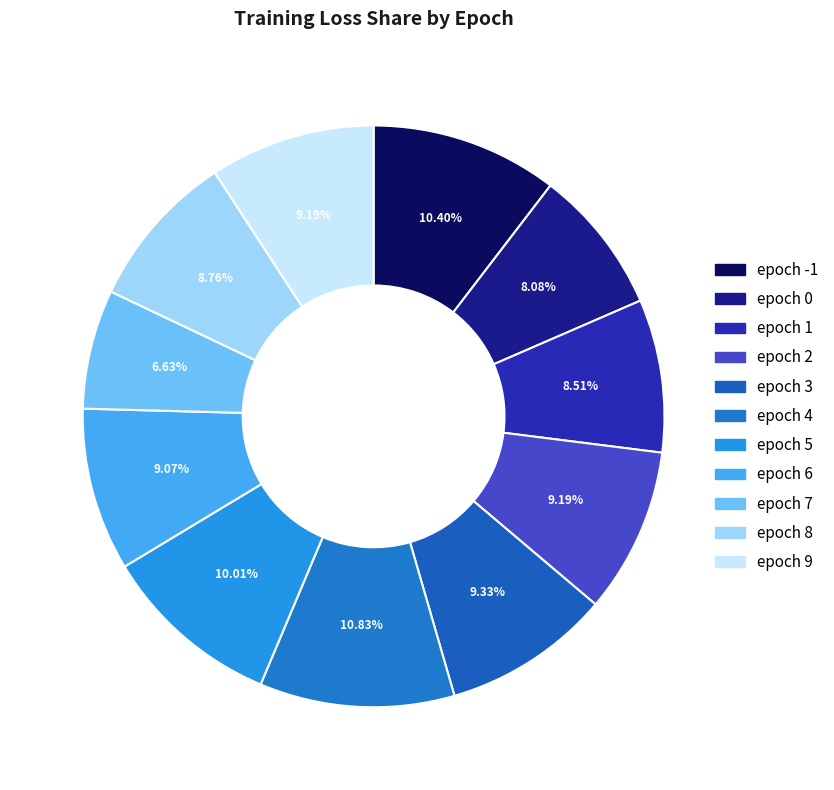

Combined, what portion of the pie is epoch 0 and epoch 8?

16.8%